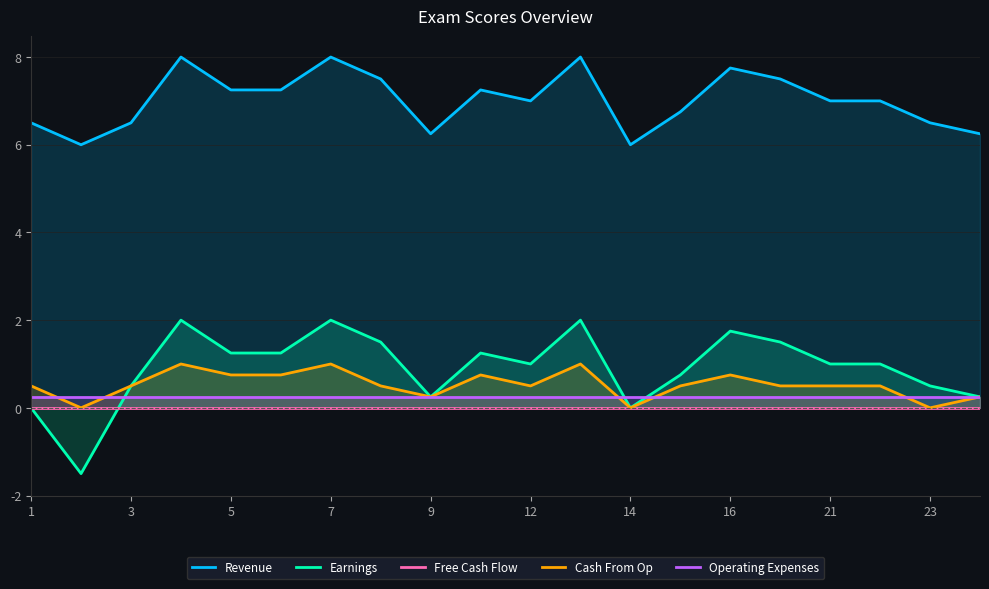

How many data points does each series have?

20